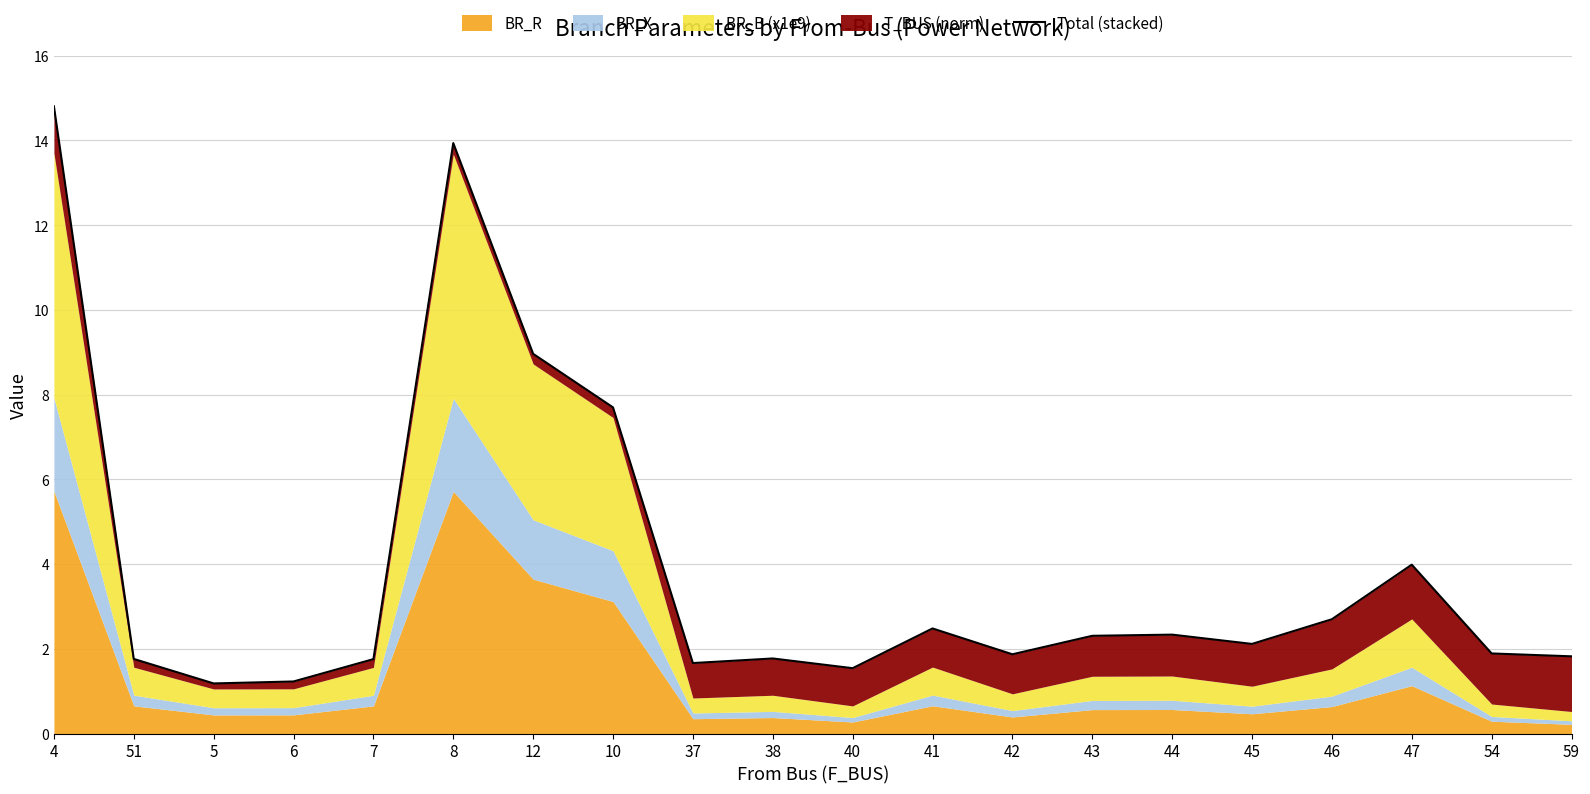

Which category has the lowest value across all series?

5